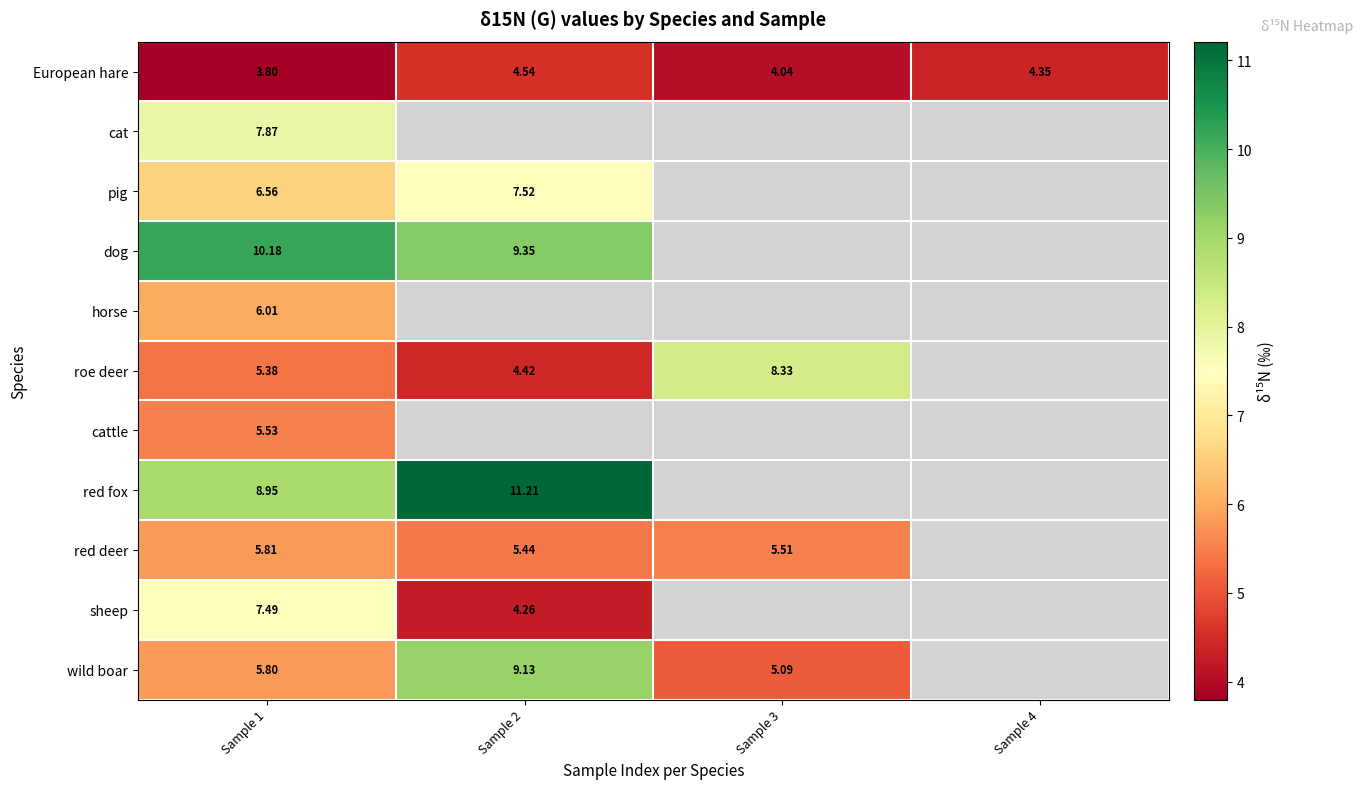

Count the number of data series in this chart.

11